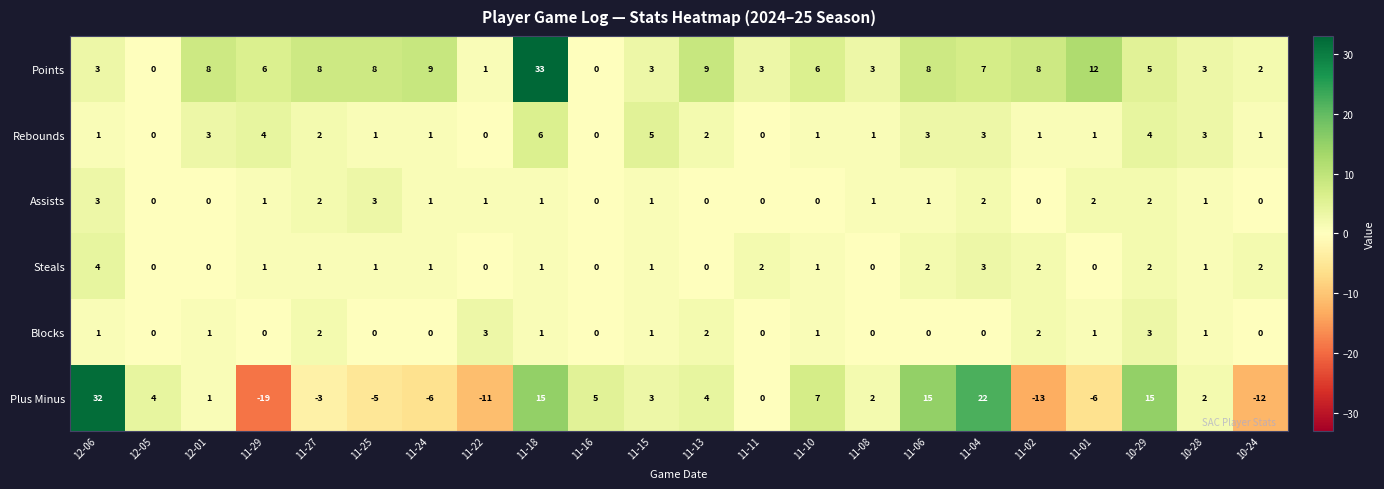

At which label is Plus Minus closest to 6?

11-16